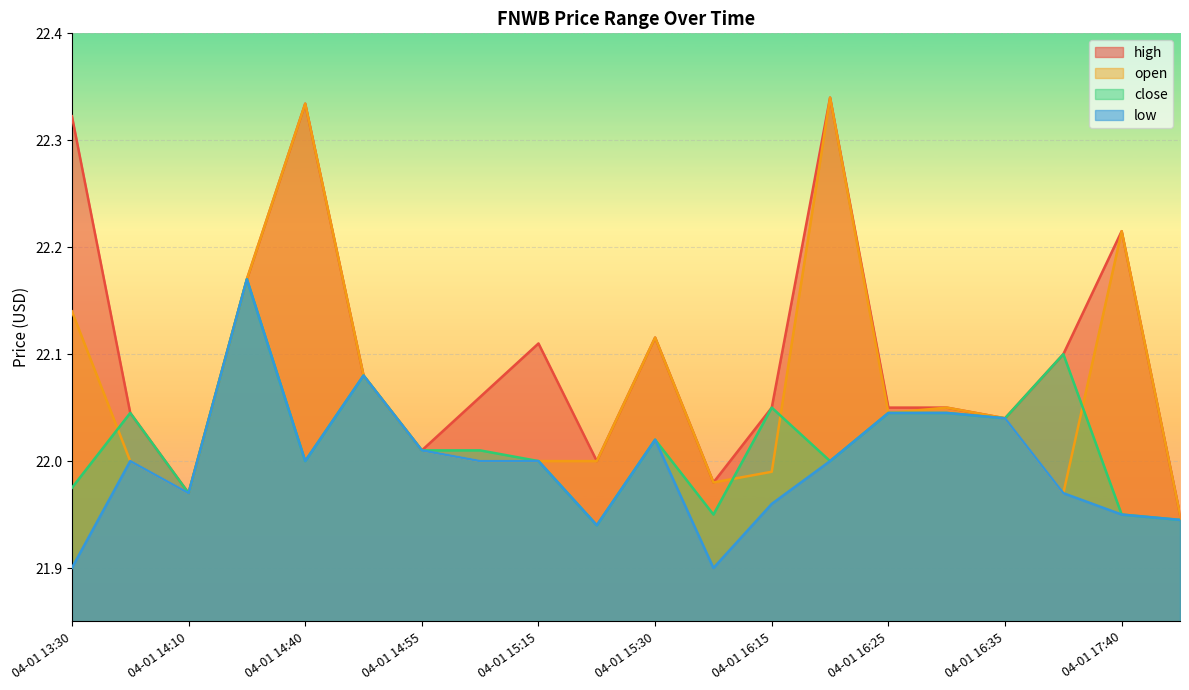

What is the difference between the maximum and minimum values in the high series?

0.4